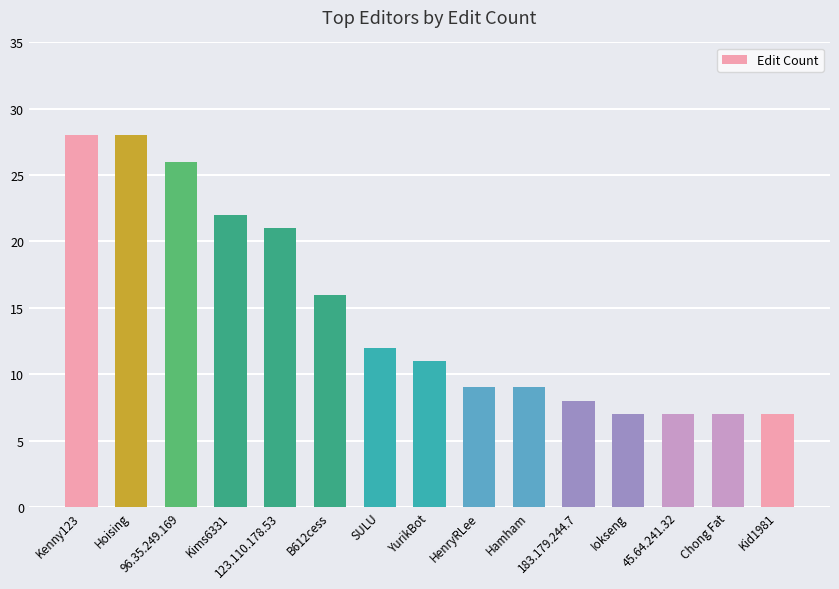

Where does the data first go above 11?

Kenny123